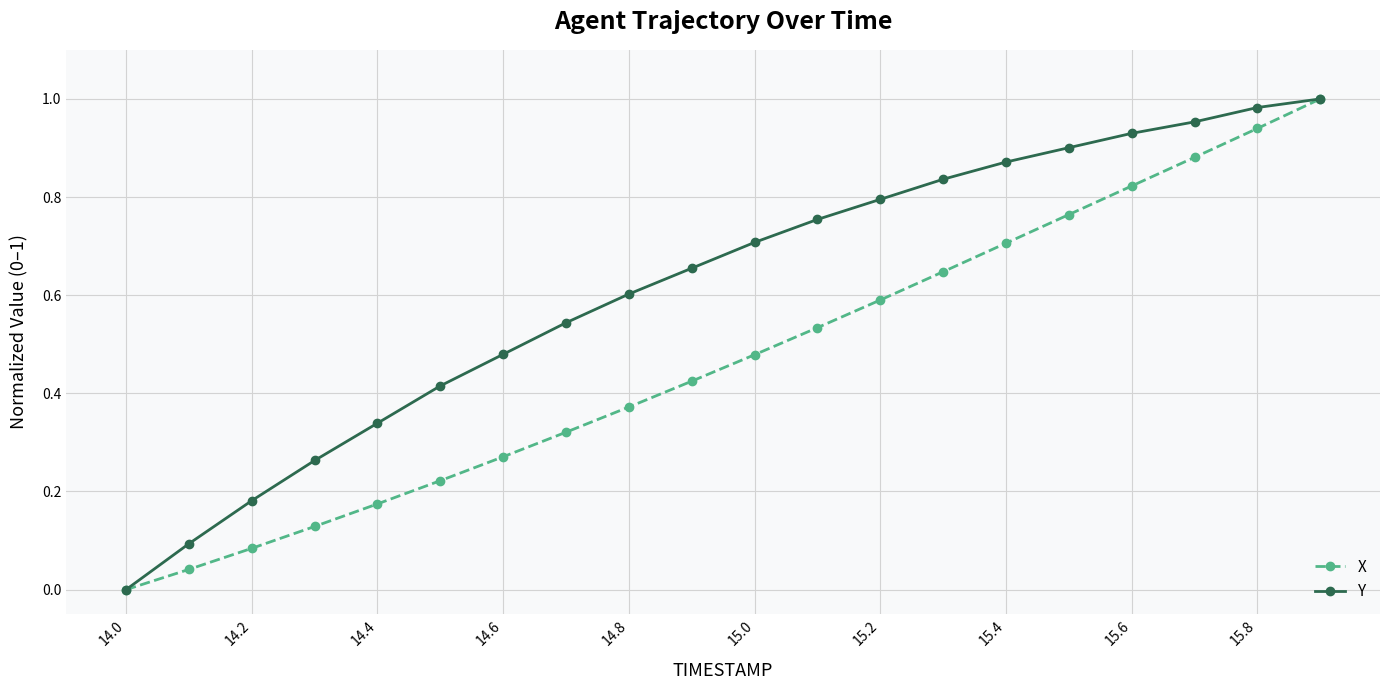

How many data points in Y are above 0?

19